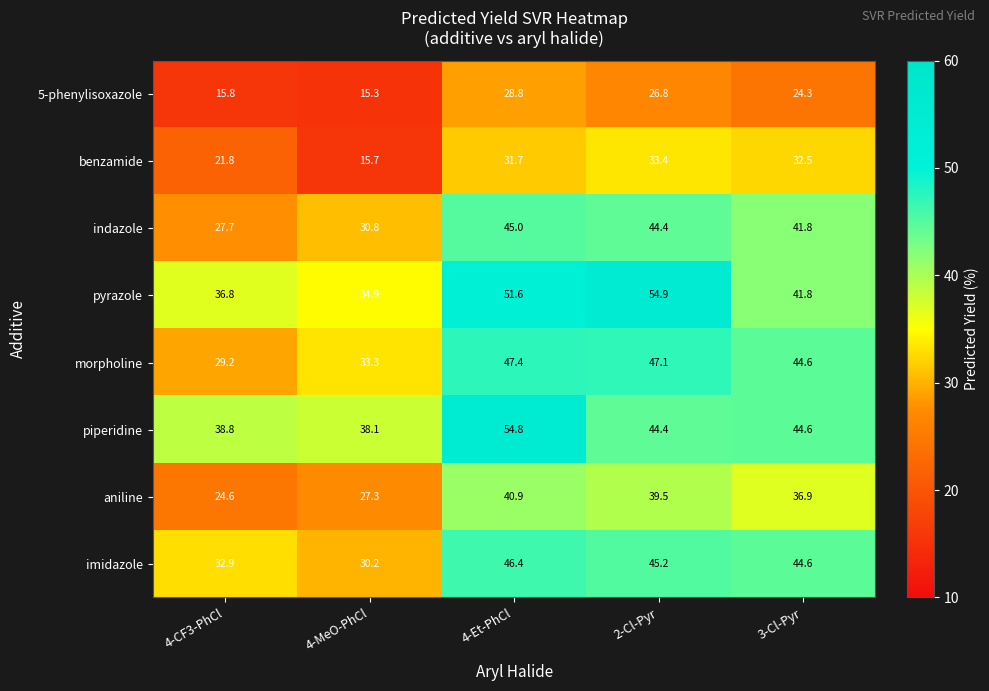

Where does the piperidine series first go above 44?

4-Et-PhCl